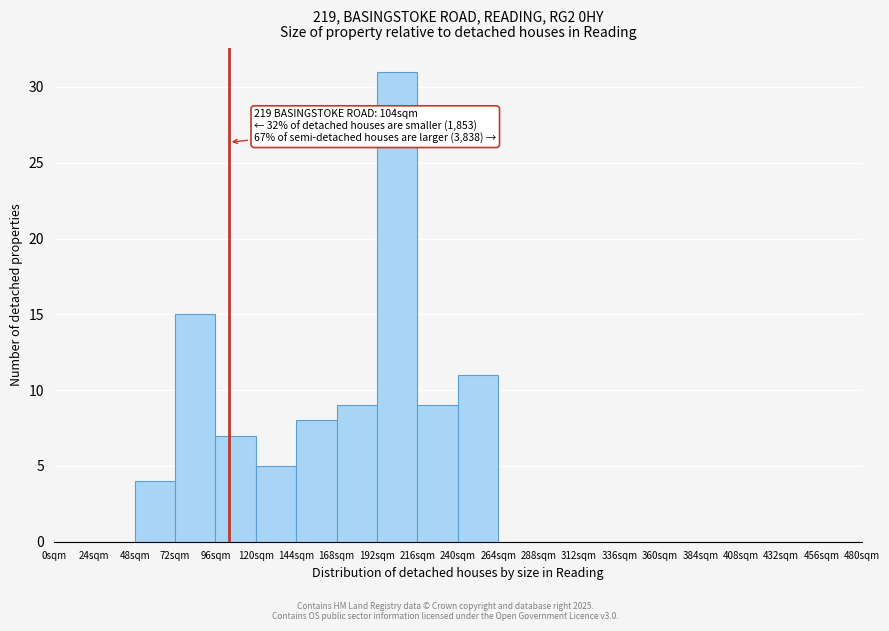

Reading left to right, extract all data points from this chart.

0sqm=0	24sqm=0	48sqm=4	72sqm=15	96sqm=7	120sqm=5	144sqm=8	168sqm=9	192sqm=31	216sqm=9	240sqm=11	264sqm=0	288sqm=0	312sqm=0	336sqm=0	360sqm=0	384sqm=0	408sqm=0	432sqm=0	456sqm=0